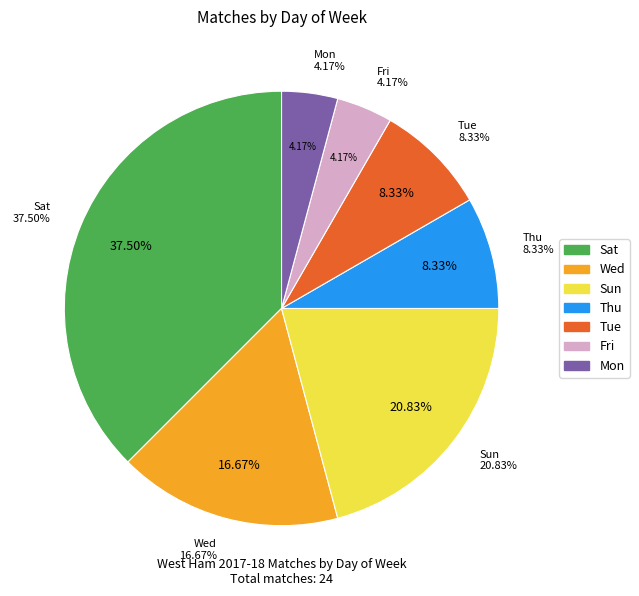

What is the ratio of the value at Mon to the value at Wed?

0.2